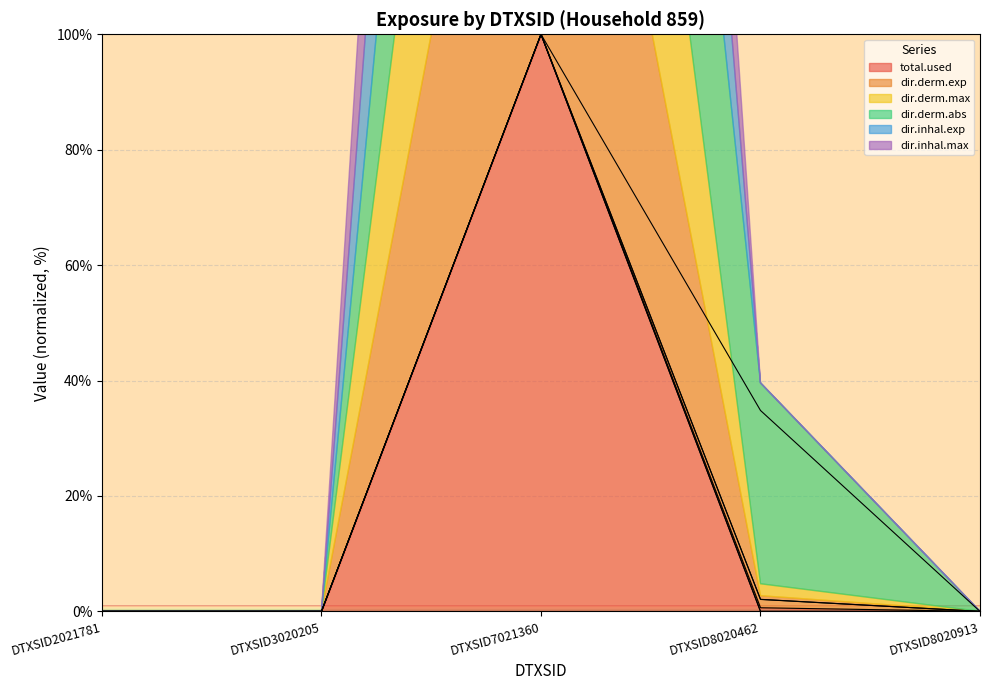

At which category does dir.derm.abs reach its first local peak?

DTXSID7021360